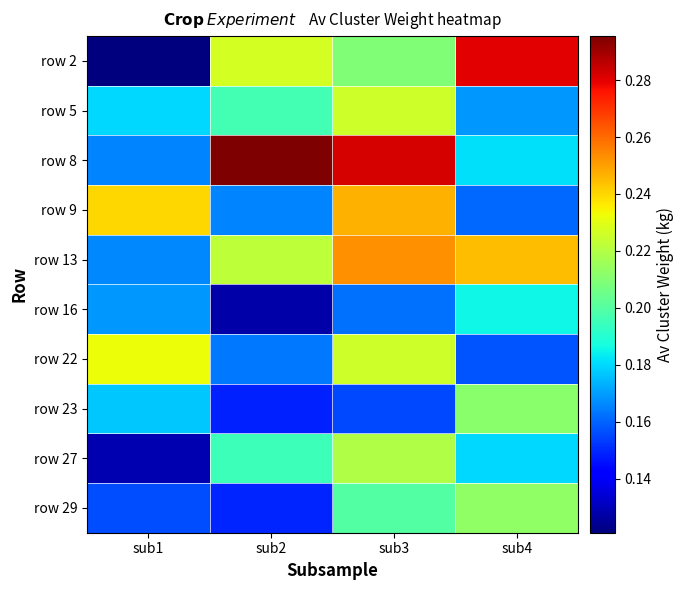

Reading right to left, extract all data points from this chart.

row 2: sub4=0.3	sub3=0.2	sub2=0.2	sub1=0.1
row 5: sub4=0.2	sub3=0.2	sub2=0.2	sub1=0.2
row 8: sub4=0.2	sub3=0.3	sub2=0.3	sub1=0.2
row 9: sub4=0.2	sub3=0.2	sub2=0.2	sub1=0.2
row 13: sub4=0.2	sub3=0.3	sub2=0.2	sub1=0.2
row 16: sub4=0.2	sub3=0.2	sub2=0.1	sub1=0.2
row 22: sub4=0.2	sub3=0.2	sub2=0.2	sub1=0.2
row 23: sub4=0.2	sub3=0.2	sub2=0.1	sub1=0.2
row 27: sub4=0.2	sub3=0.2	sub2=0.2	sub1=0.1
row 29: sub4=0.2	sub3=0.2	sub2=0.1	sub1=0.2